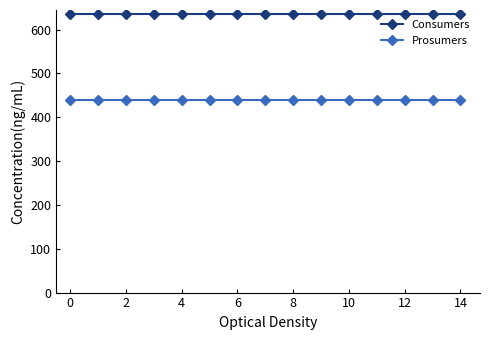

True or false: Consumers and Prosumers intersect in this chart.

False